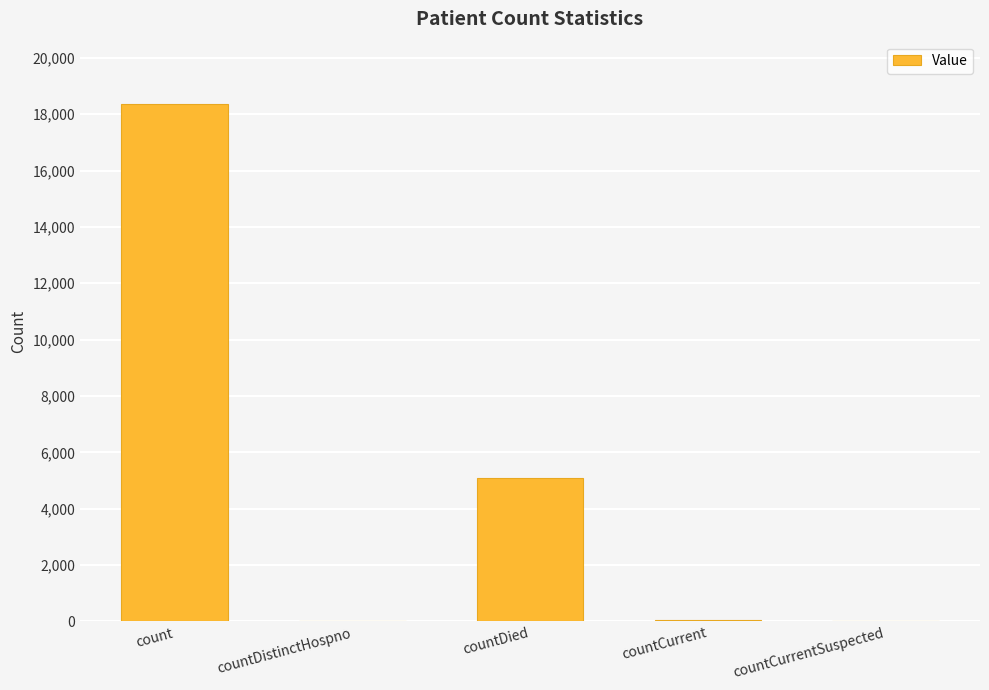

The chart shows a value of 10646 at countCurrentSuspected. True or false?

False